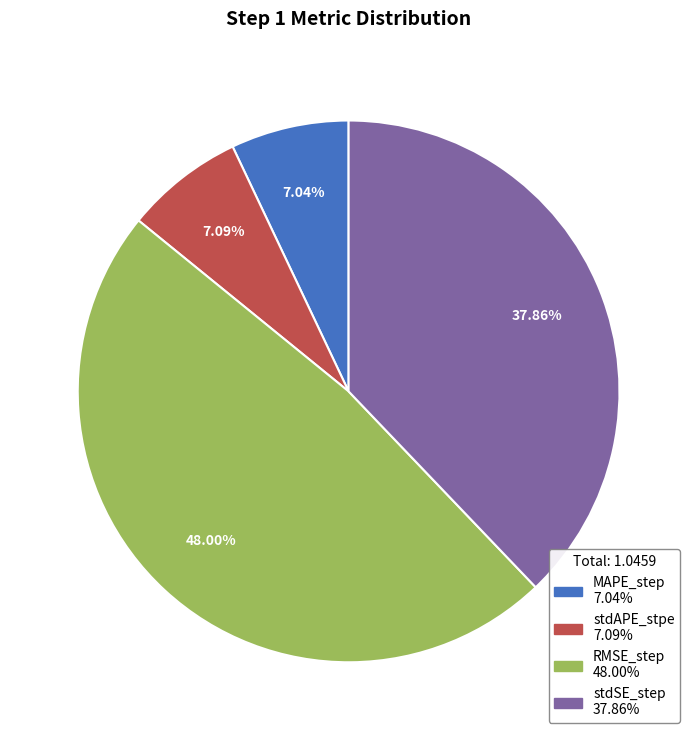

Is it true that stdAPE_stpe is 16% of the pie?

False